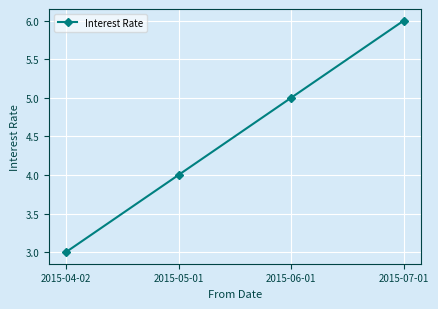

How many data points are less than 5?

2